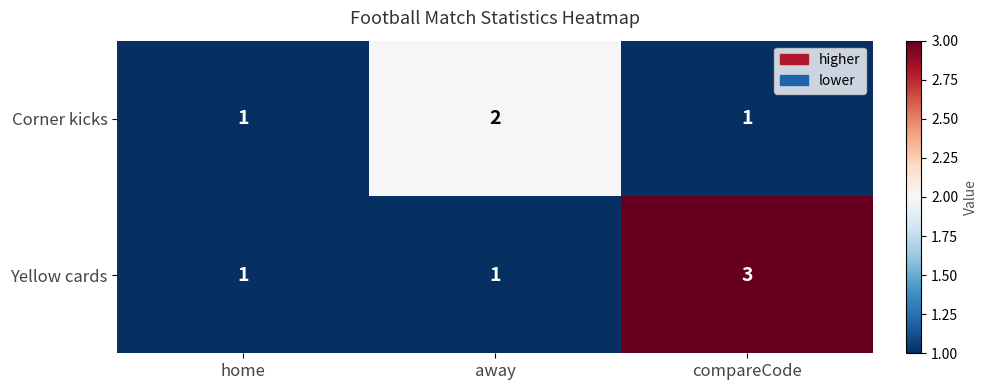

What is the maximum value shown in the chart?

3